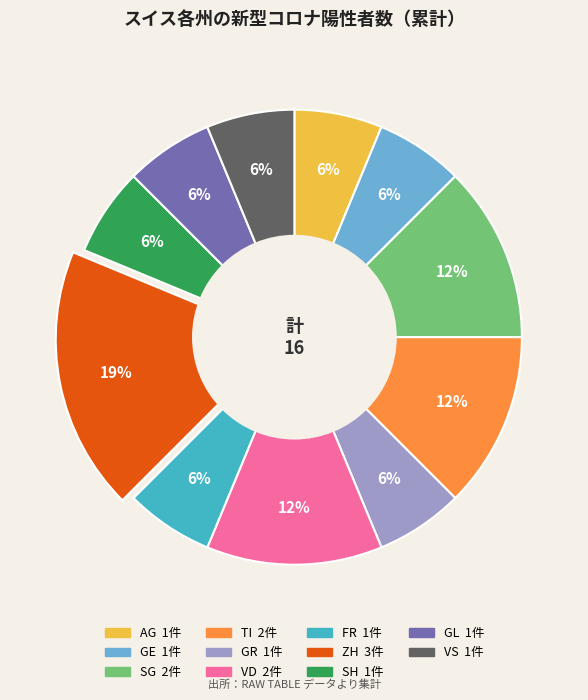

Is there a majority slice in this chart?

No